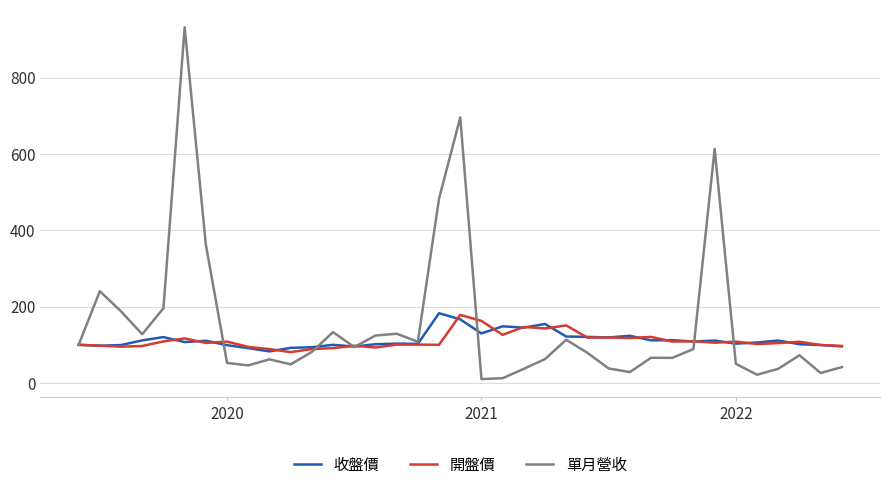

What is the maximum value for 單月營收?

931.8